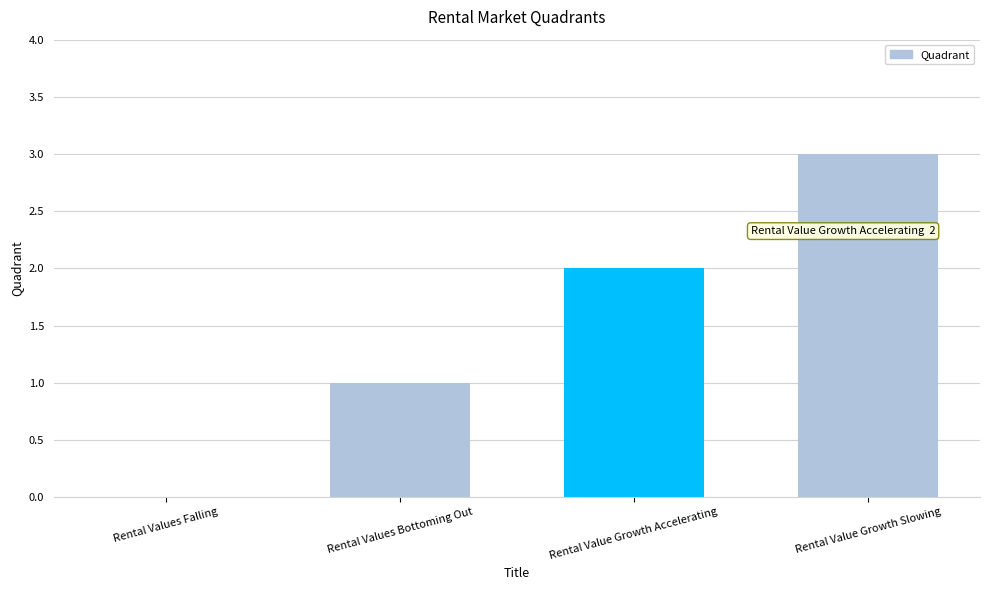

What is the sum of the values at Rental Value Growth Slowing and Rental Value Growth Accelerating?

5